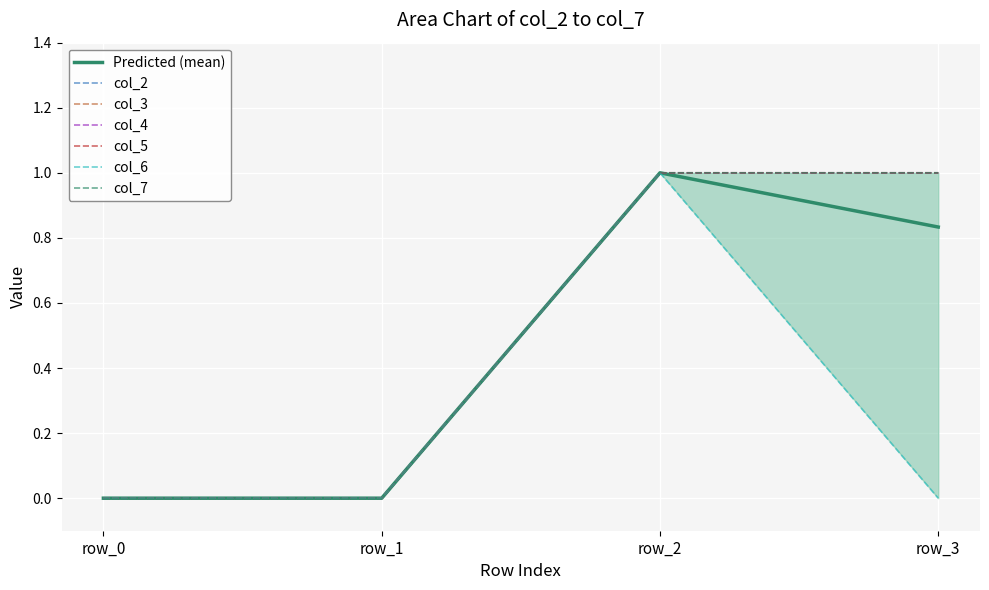

True or false: col_4 has more than 0 interior local peaks.

False